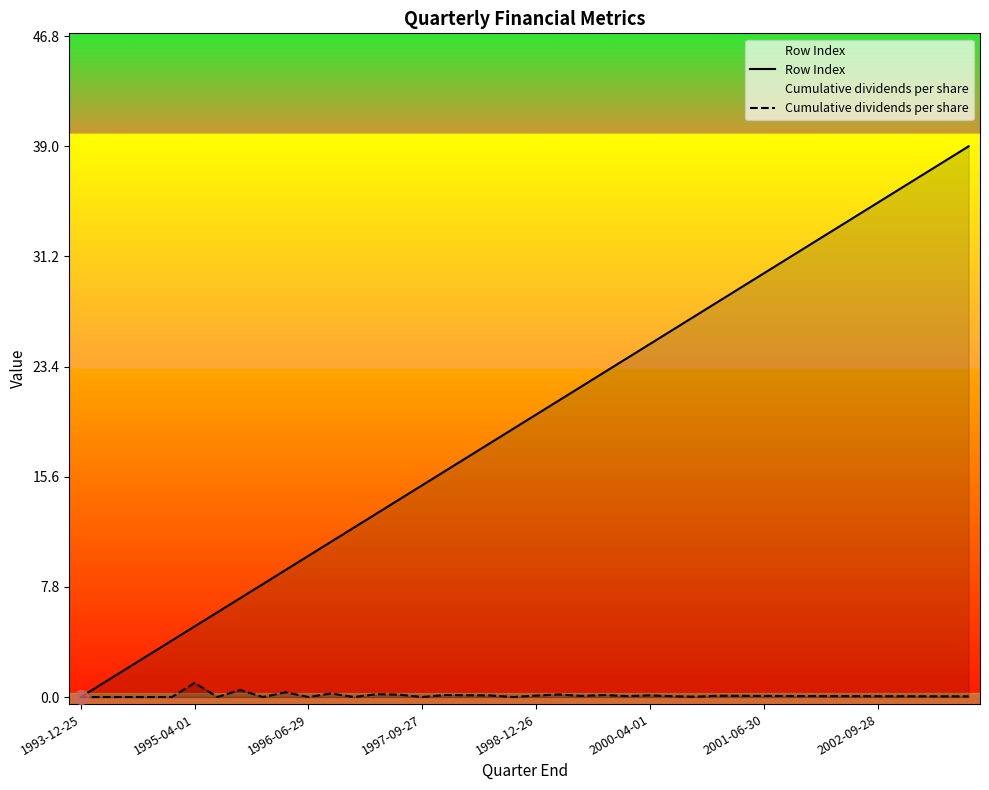

Reading right to left, transcribe all the data shown in this chart.

Row Index: 39.0	38.0	37.0	36.0	35.0	34.0	33.0	32.0	31.0	30.0	29.0	28.0	27.0	26.0	25.0	24.0	23.0	22.0	21.0	20.0	19.0	18.0	17.0	16.0	15.0	14.0	13.0	12.0	11.0	10.0	9.0	8.0	7.0	6.0	5.0	4.0	3.0	2.0	1.0	0.0
Cumulative dividends per share: 0.0	0.0	0.0	0.1	0.1	0.1	0.1	0.1	0.1	0.1	0.1	0.1	0.0	0.1	0.1	0.1	0.1	0.1	0.2	0.1	0.0	0.1	0.1	0.1	0.0	0.2	0.2	0.0	0.2	0.0	0.3	0.0	0.5	0.0	1.0	0.0	0.0	0.0	0.0	0.0